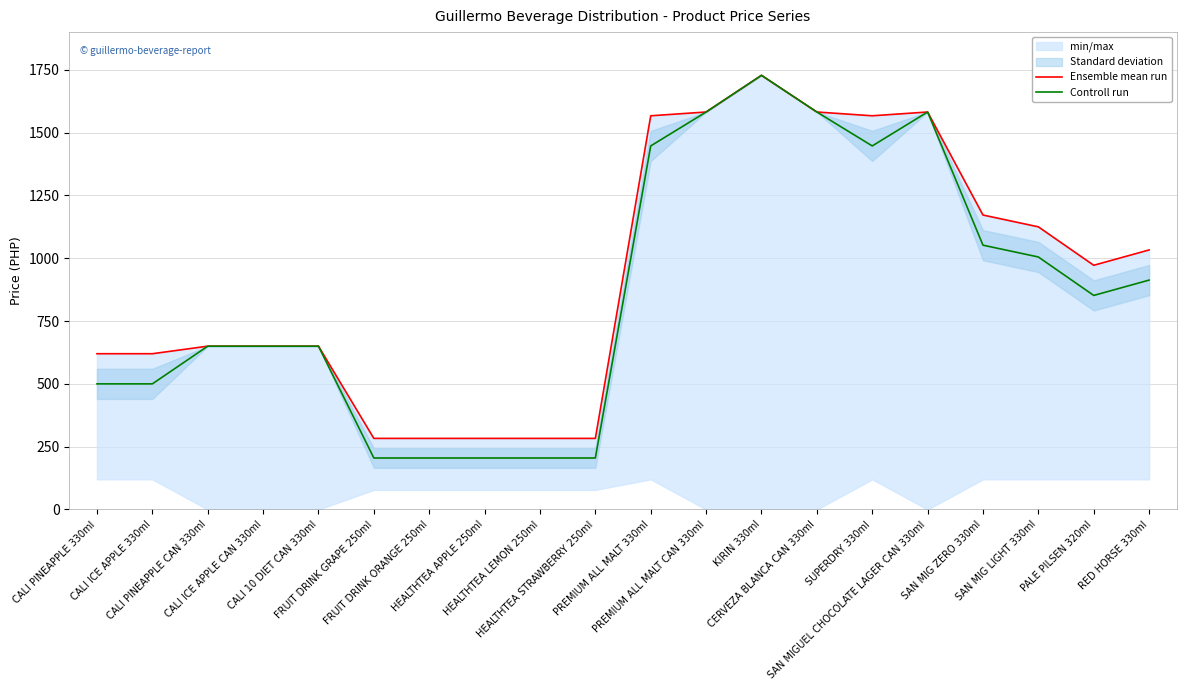

True or false: Controll run has a value of 853 at CALI PINEAPPLE CAN 330ml.

False